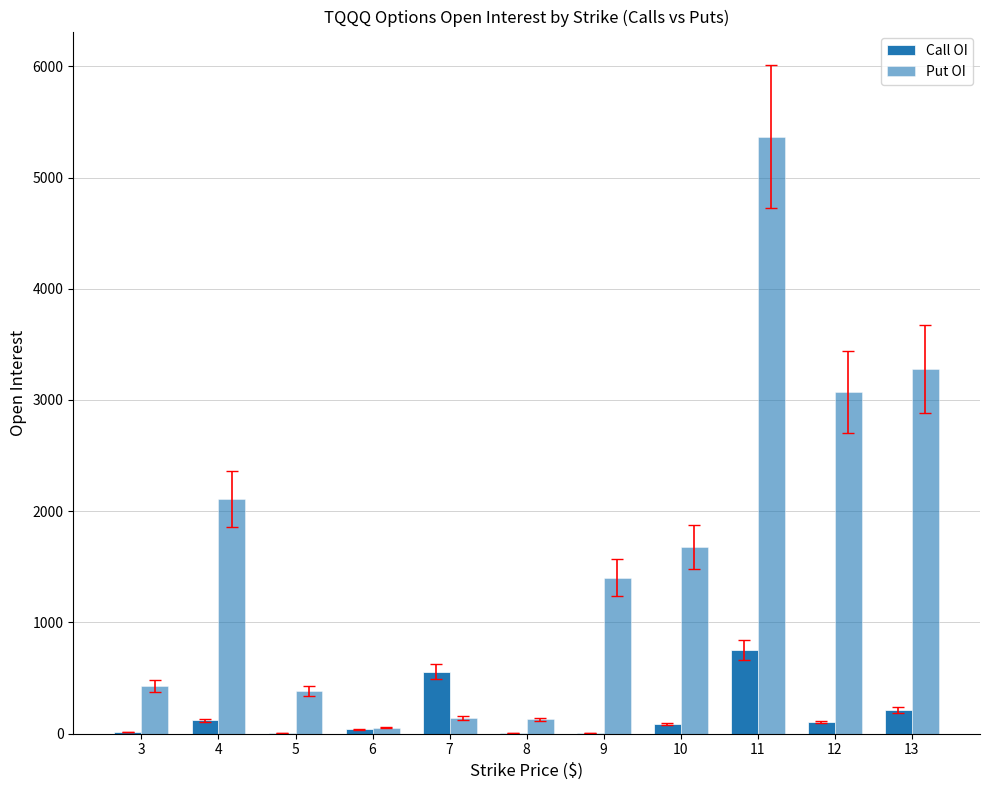

What is the spread (max minus min) of values at 11?

4620